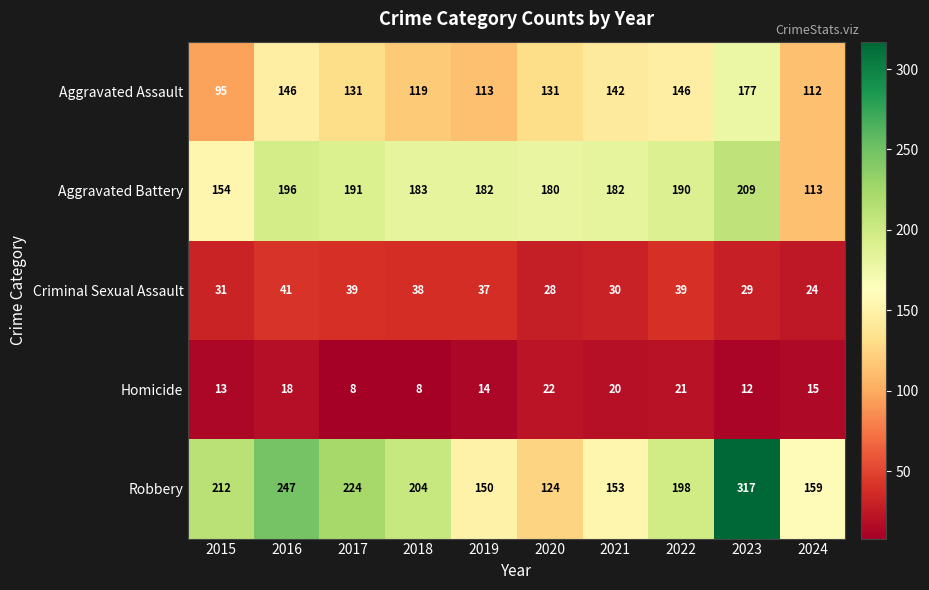

What is the sum of the Aggravated Battery values at 2020 and 2015?

334